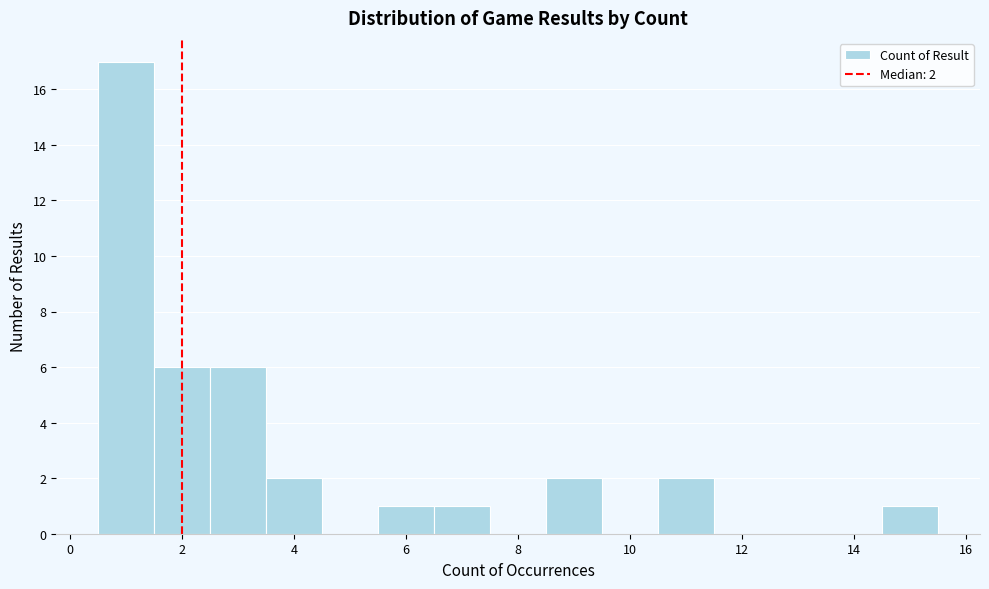

Which range on the x-axis has the tallest bar?

0.5 to 1.5